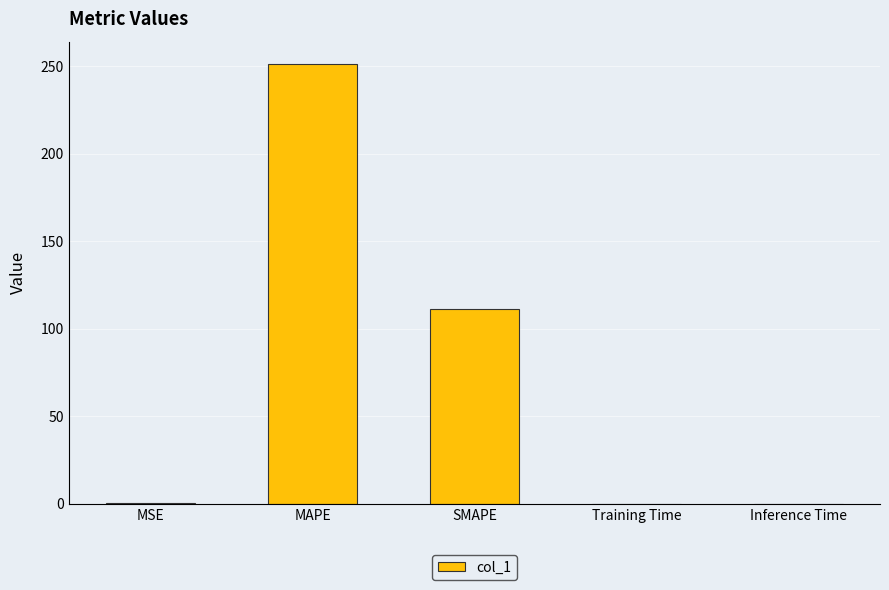

What is the sum of all values?

363.0